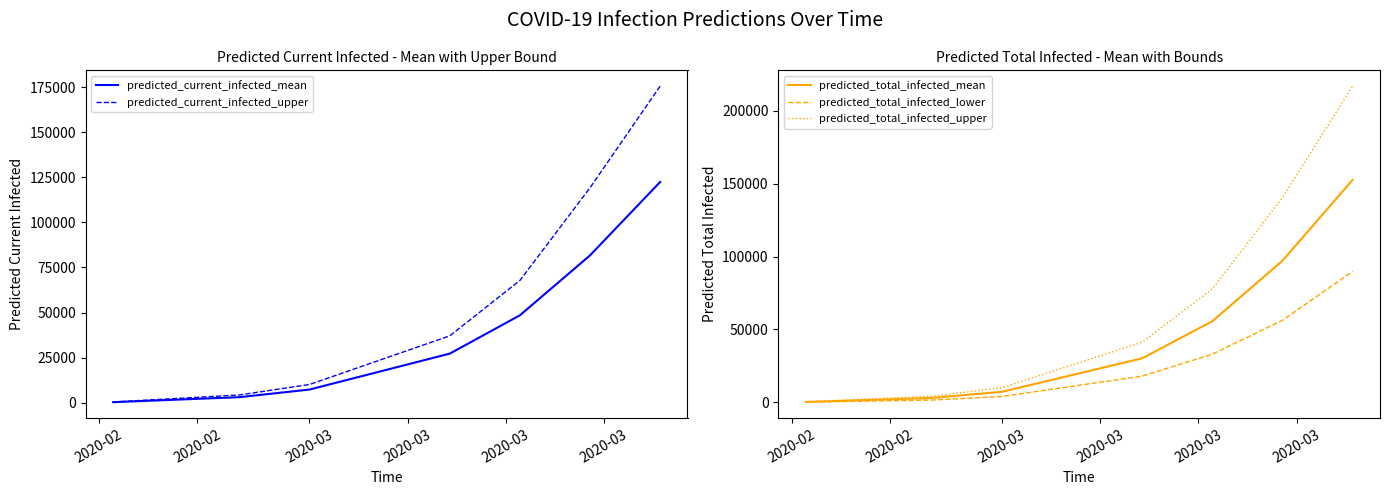

What is the difference between the second highest and second lowest values in the predicted_current_infected_upper series?

114953